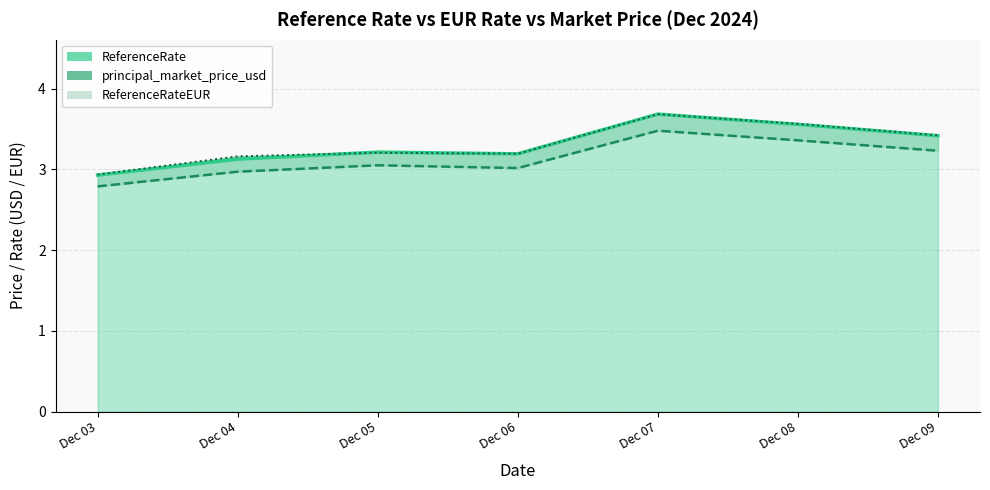

True or false: ReferenceRateEUR has more than 0 points higher than both neighbors.

True